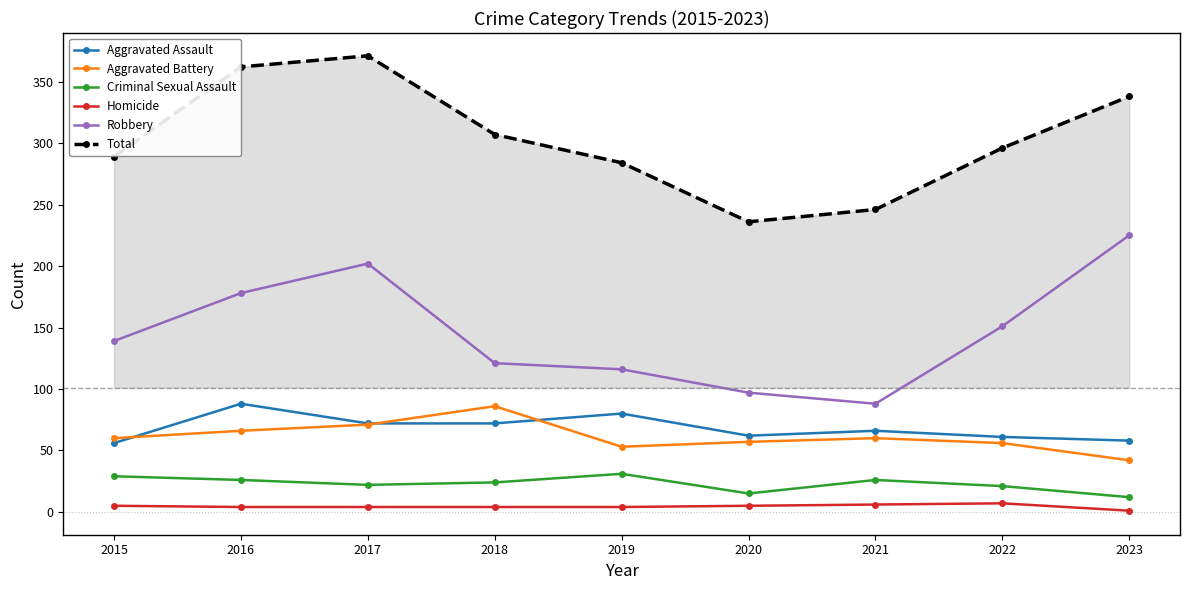

Is it true that Aggravated Battery equals 17 at 2016?

False